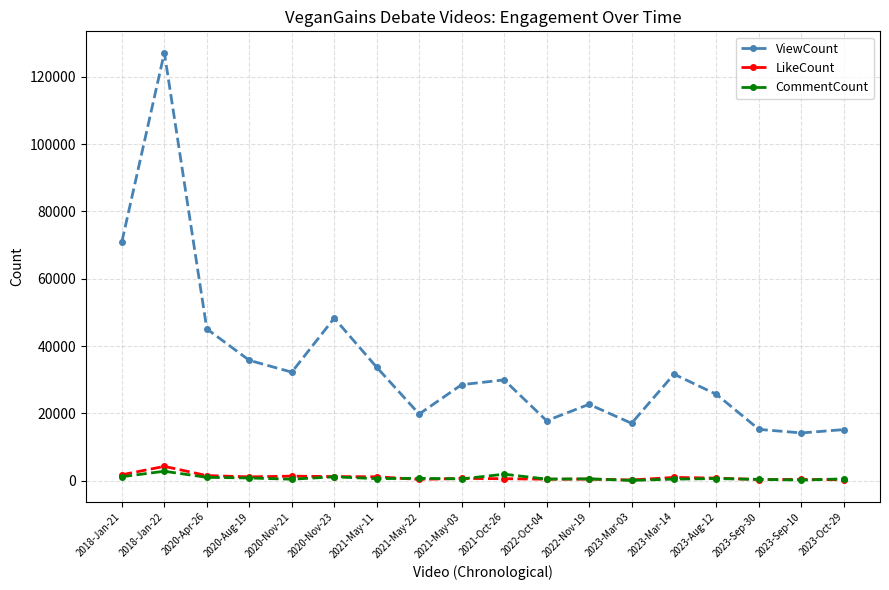

The value of ViewCount at 2021-May-11 is 11149. True or false?

False